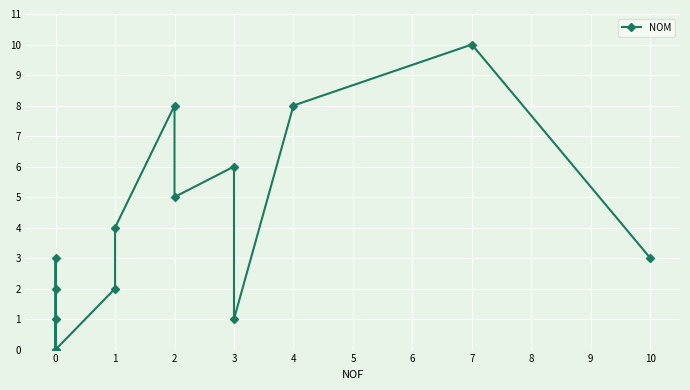

Reading left to right, transcribe all the data shown in this chart.

1	0	2	3	0	2	4	8	5	6	1	8	10	3